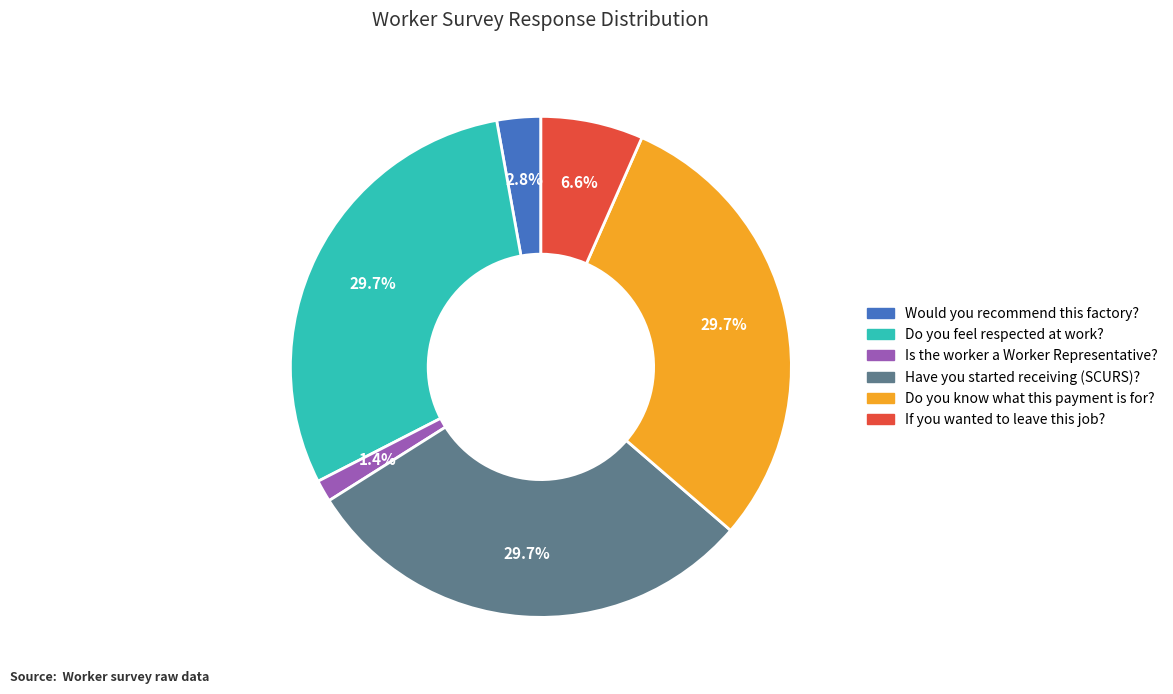

Is there a majority slice in this chart?

No